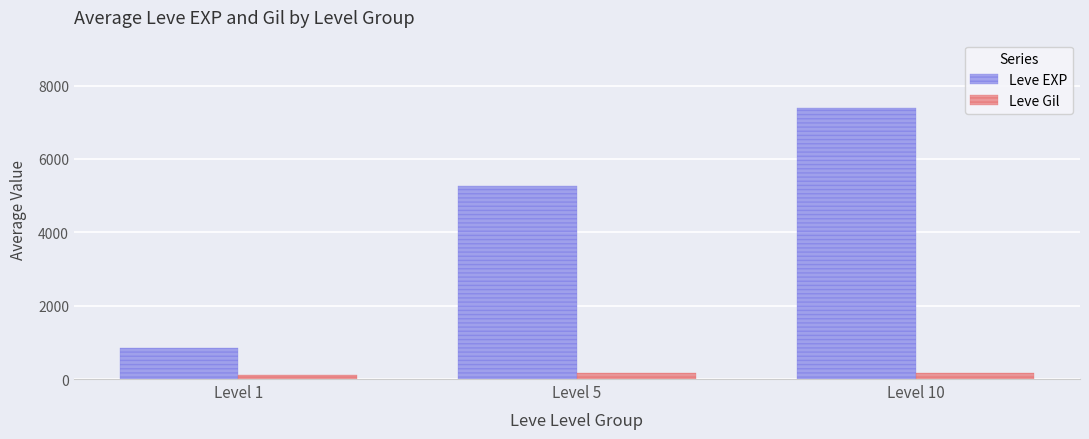

How many bars are there in each group?

2